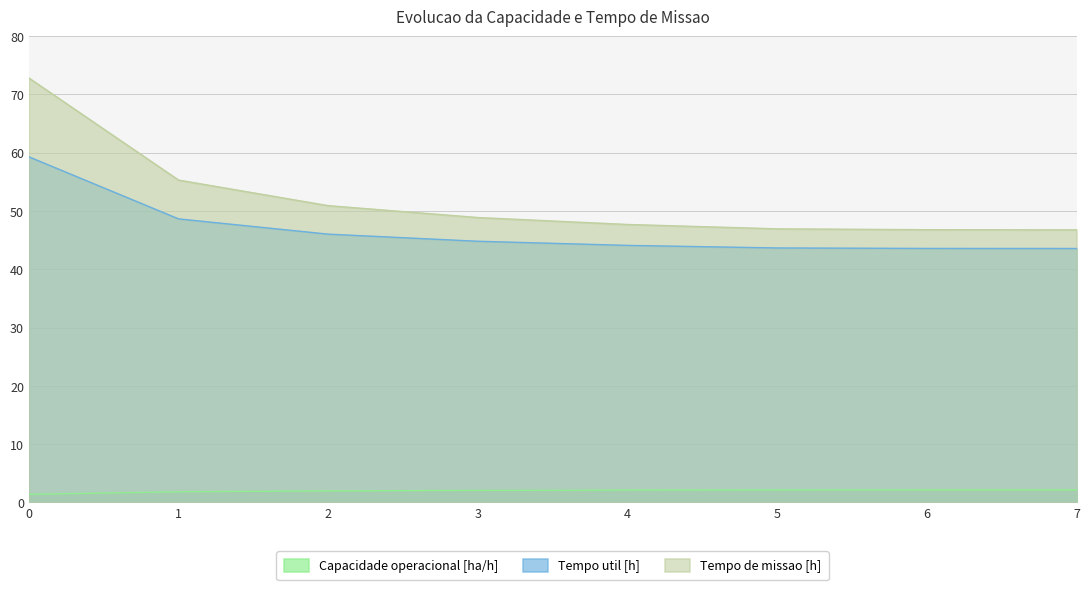

Does the chart have visible grid lines?

Yes